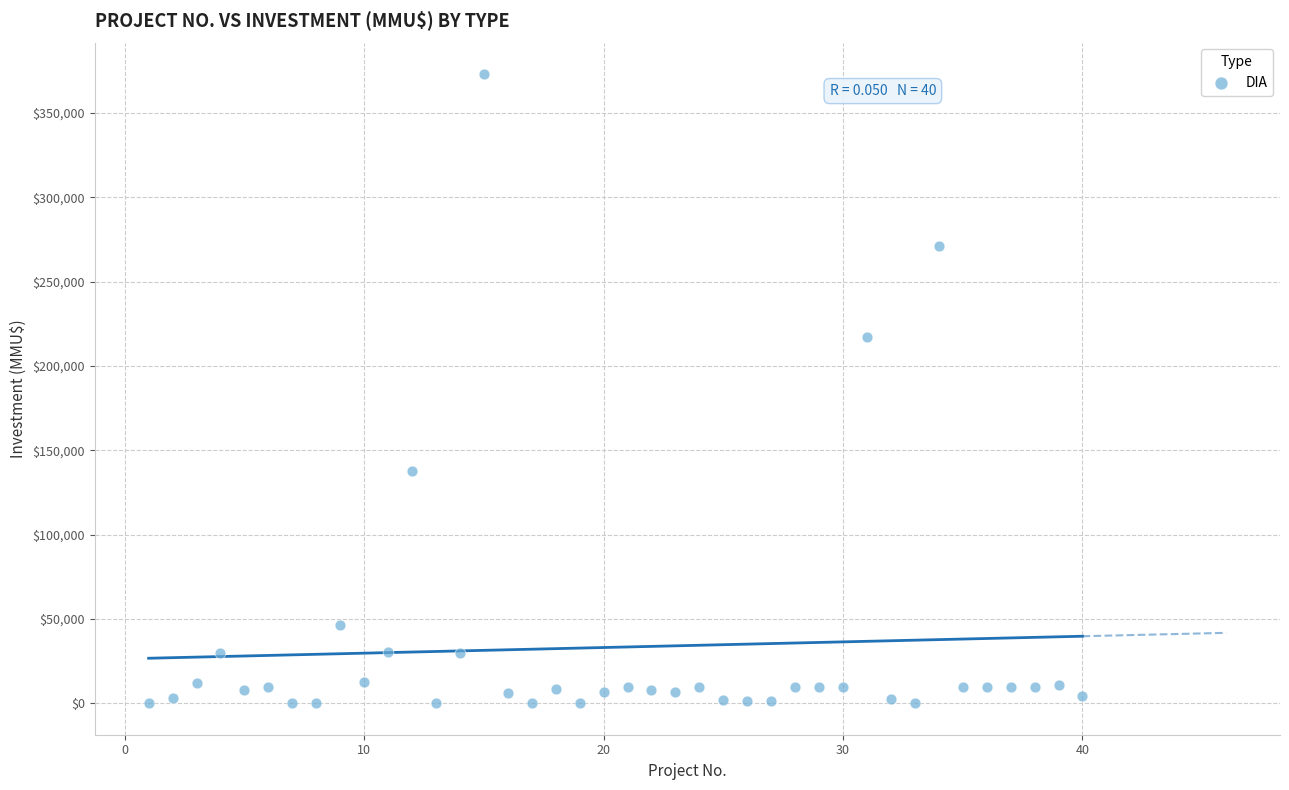

What is the range of Y values (max minus min)?

372921